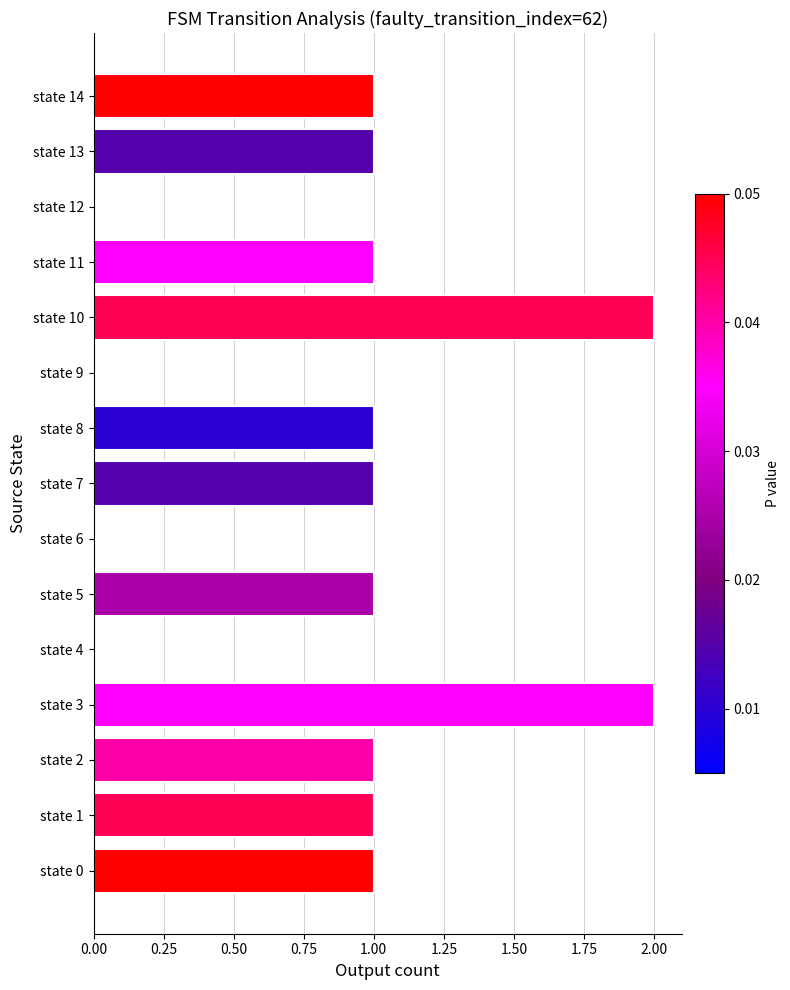

Reading bottom to top, transcribe all the data shown in this chart.

state 0=1	state 1=1	state 2=1	state 3=2	state 4=0	state 5=1	state 6=0	state 7=1	state 8=1	state 9=0	state 10=2	state 11=1	state 12=0	state 13=1	state 14=1